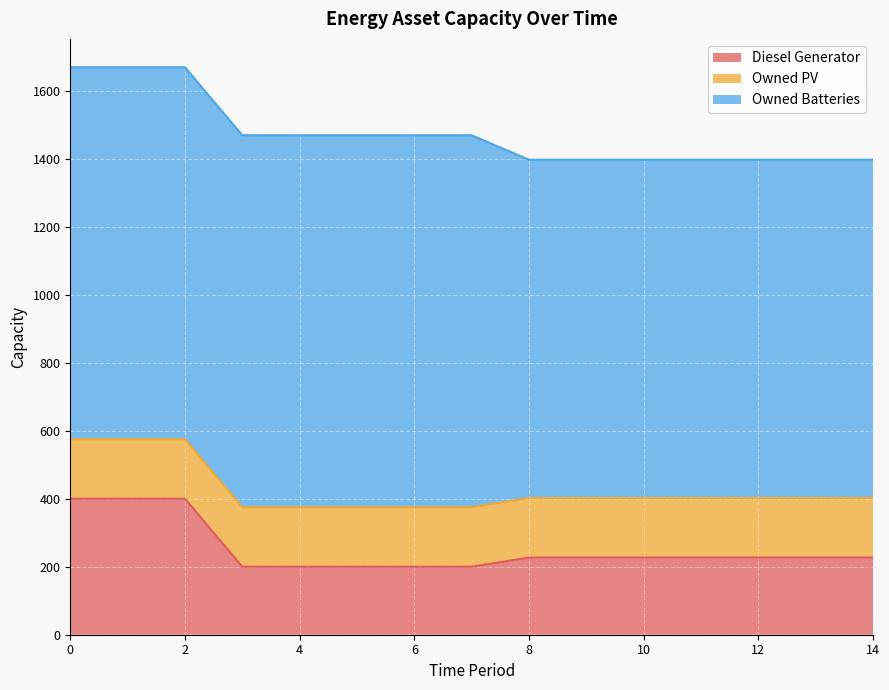

What is the sum of the Diesel Generator values at 14 and 10?

454